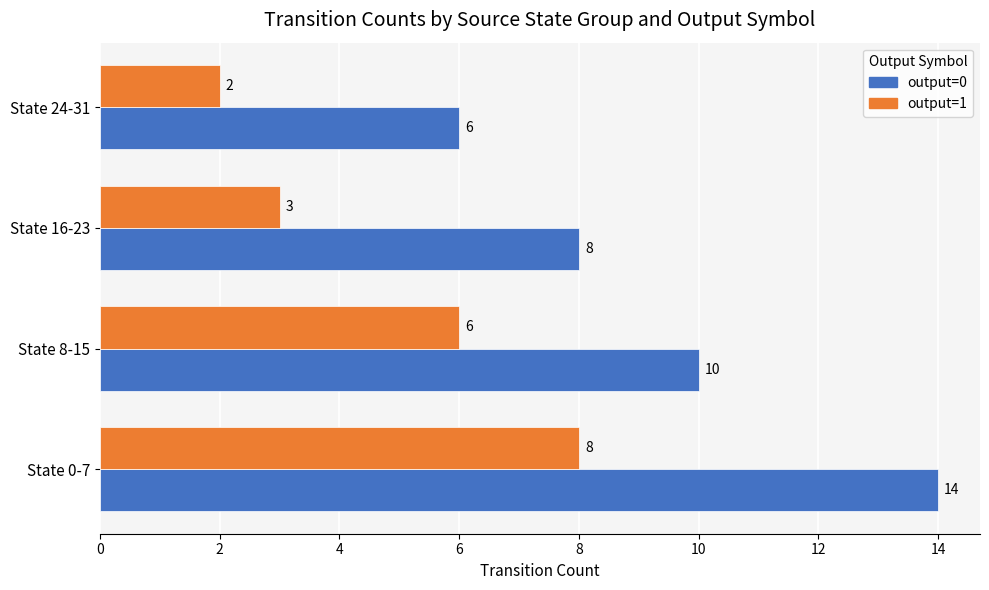

Between State 8-15 and State 16-23, which series saw the biggest shift?

output=1